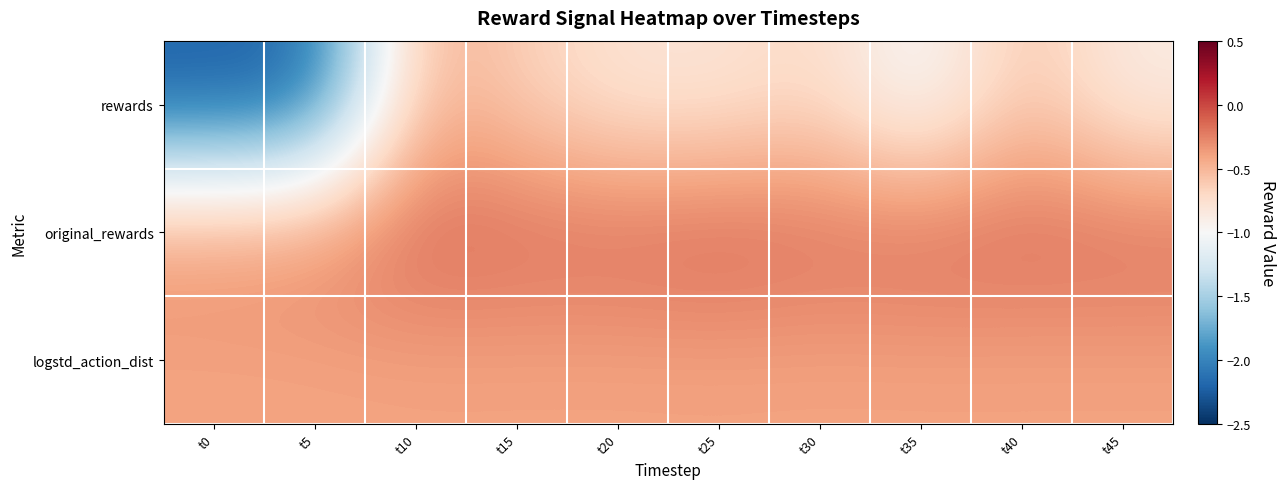

Which series has the widest spread of values?

rewards